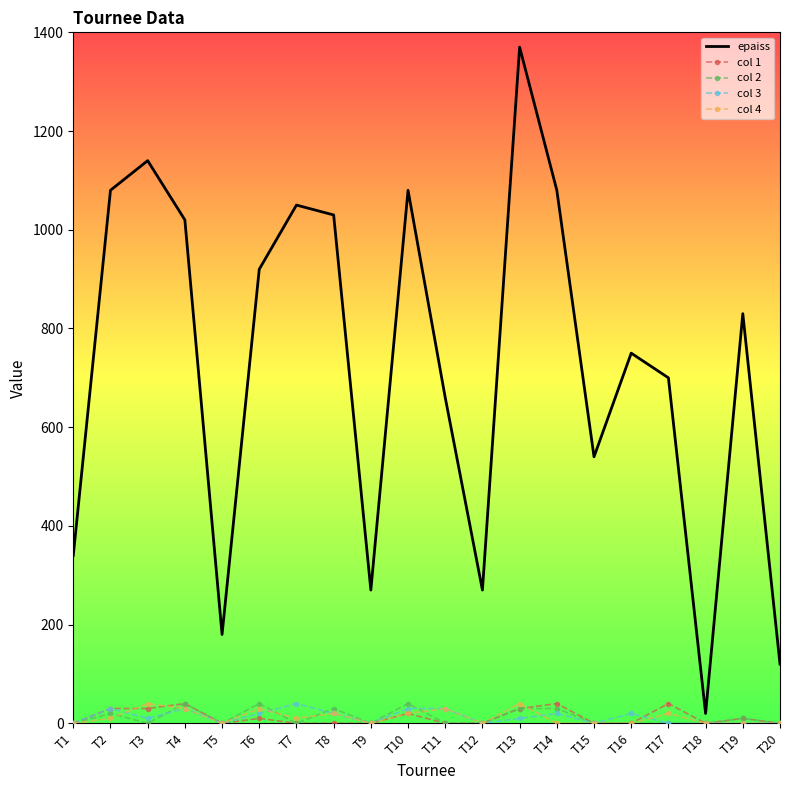

Which series has the widest spread of values?

epaiss